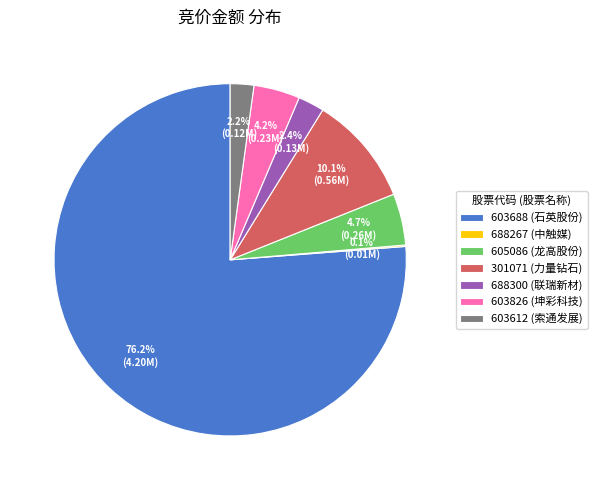

Which has a higher value, 603688 or 603612?

603688